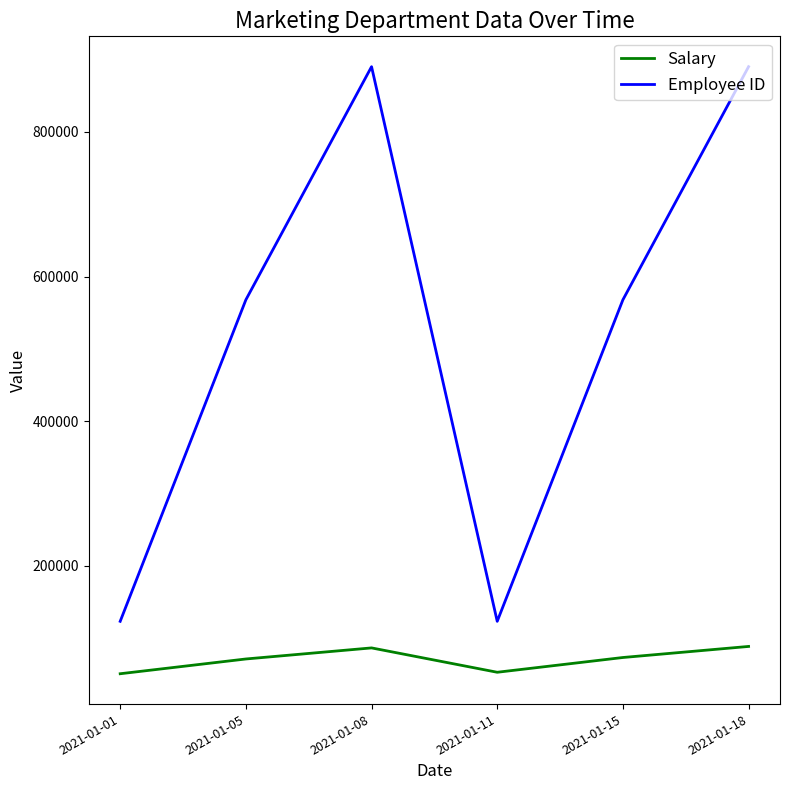

How many values in the Employee ID series are below 567891?

3